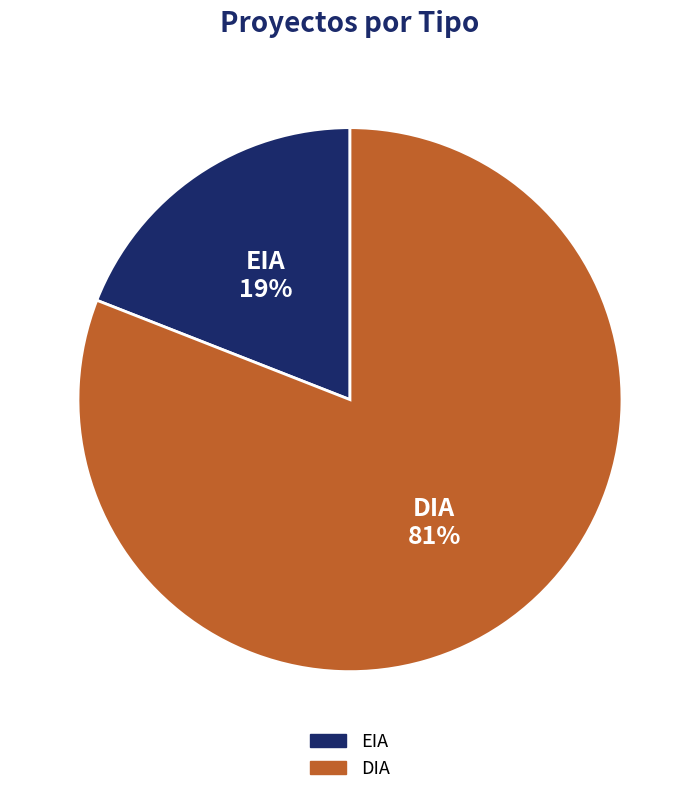

To the nearest percent, what is the difference between the largest and smallest slice percentages?

62%